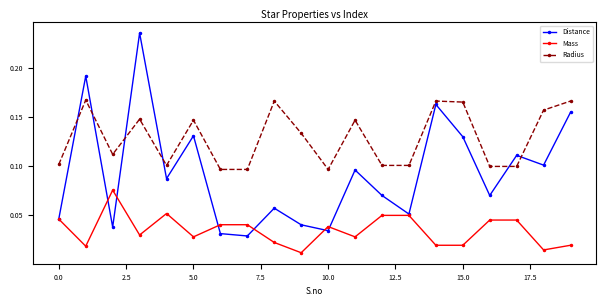

True or false: Radius has more than 1 points higher than both neighbors.

True